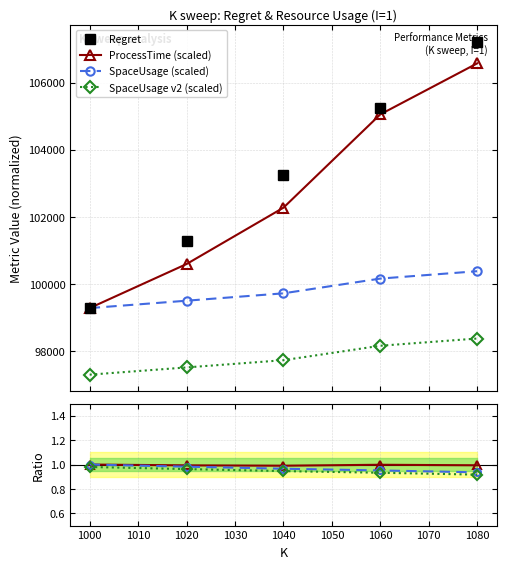

Between 1000 and 1060, which series saw the biggest shift?

Regret